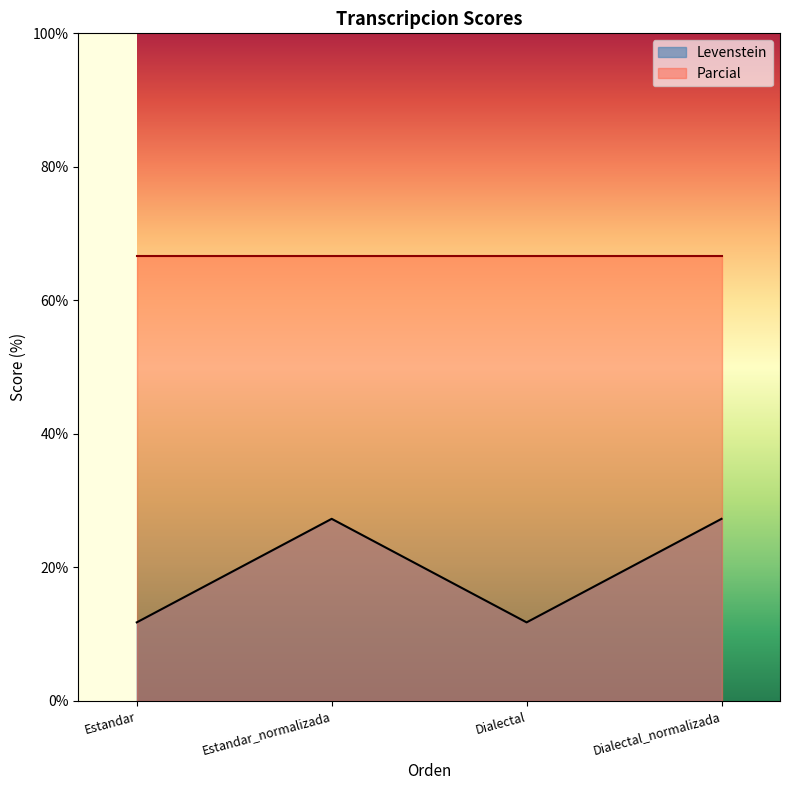

True or false: Parcial has more than 1 points higher than both neighbors.

False